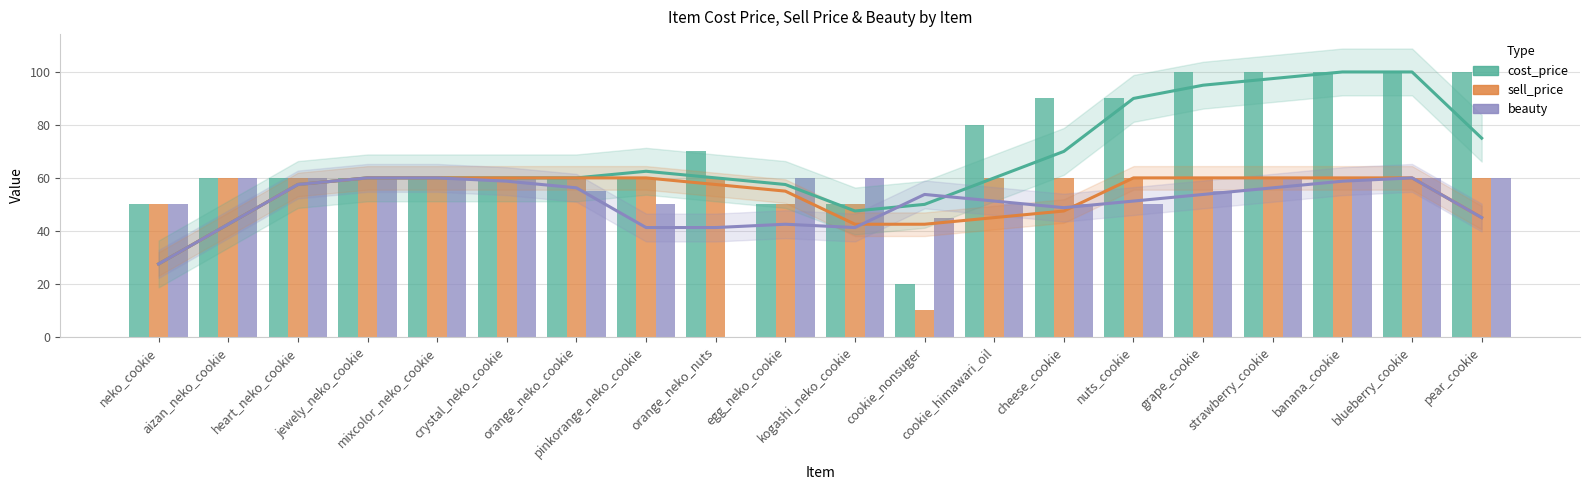

Which series has the largest range (max minus min)?

cost_price